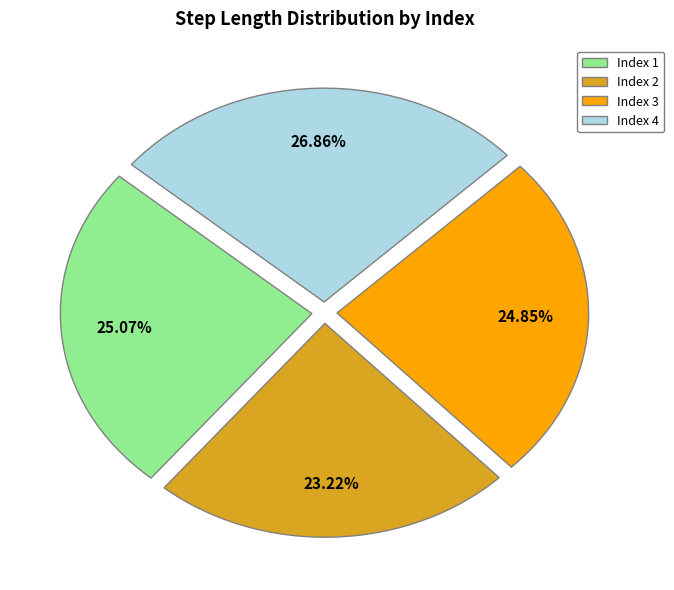

Is there a majority slice in this chart?

No